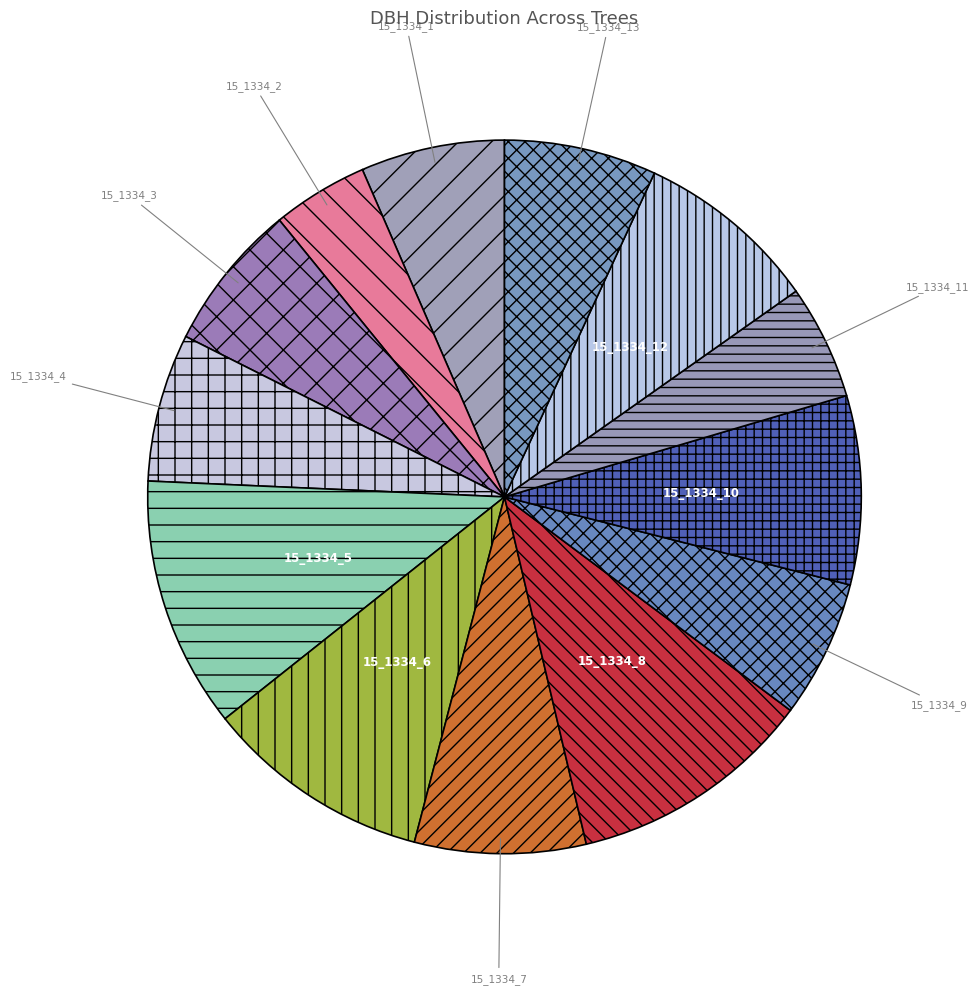

Approximately how many times larger is the value at 15_1334_5 compared to 15_1334_9?

1.8